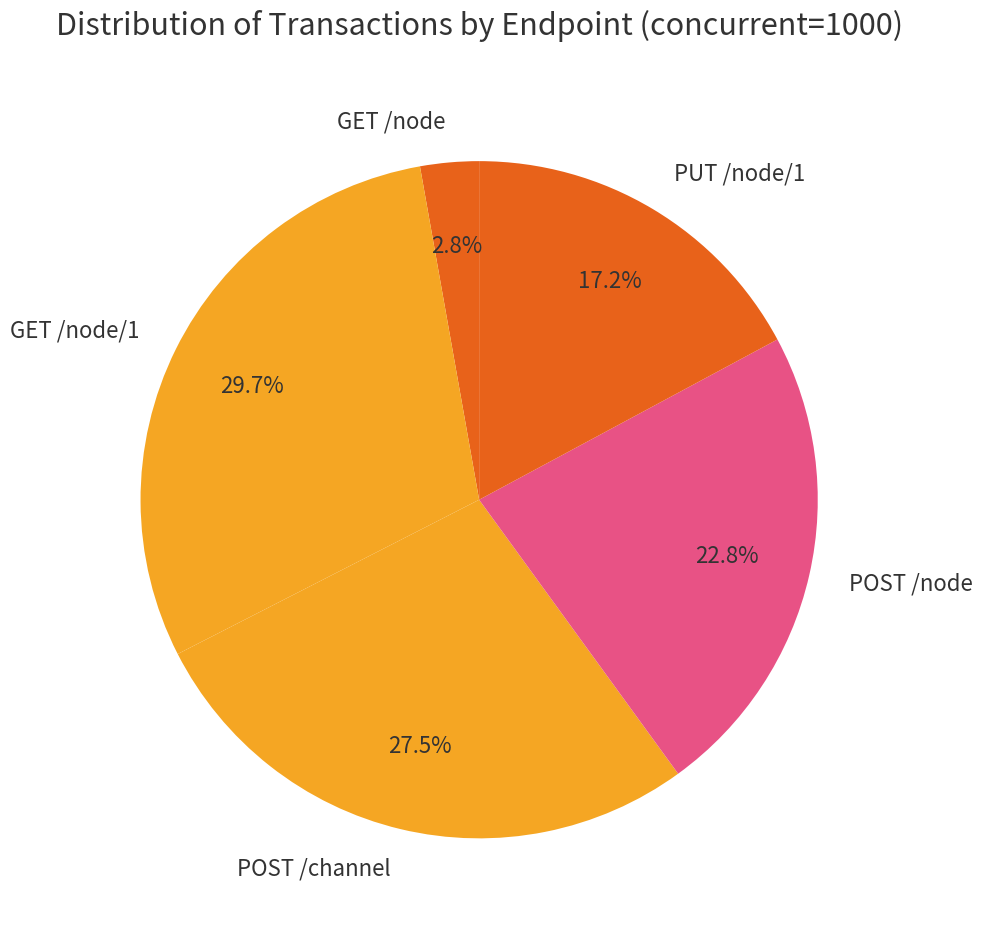

To the nearest percent, what is the combined percentage of GET /node and POST /node?

26%